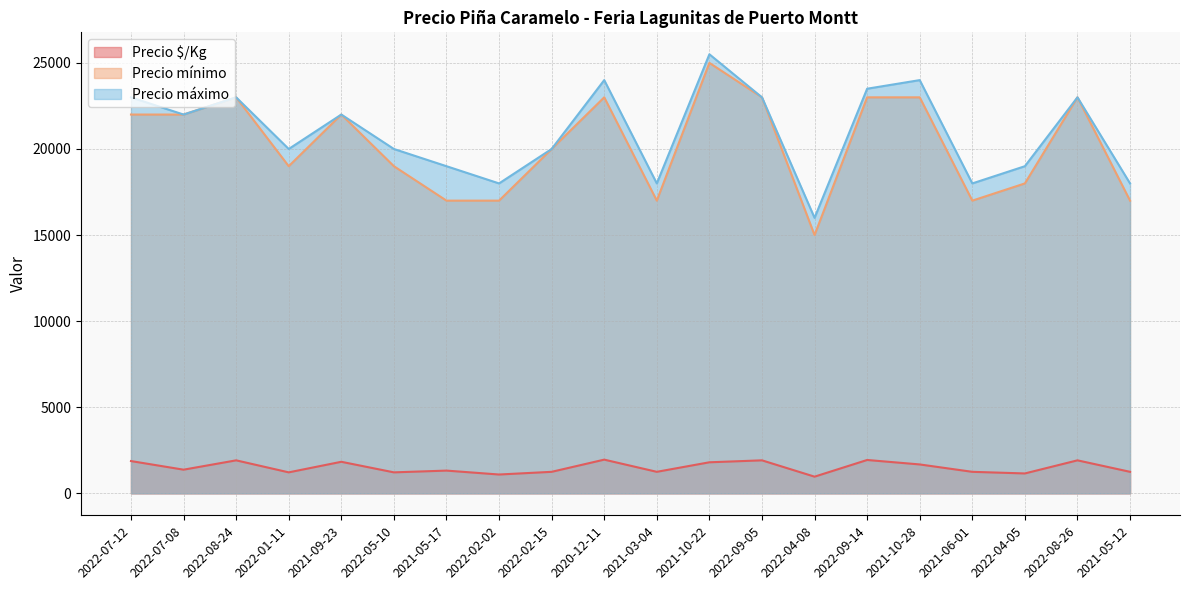

What is the difference between the maximum and minimum values in the Precio $/Kg series?

989